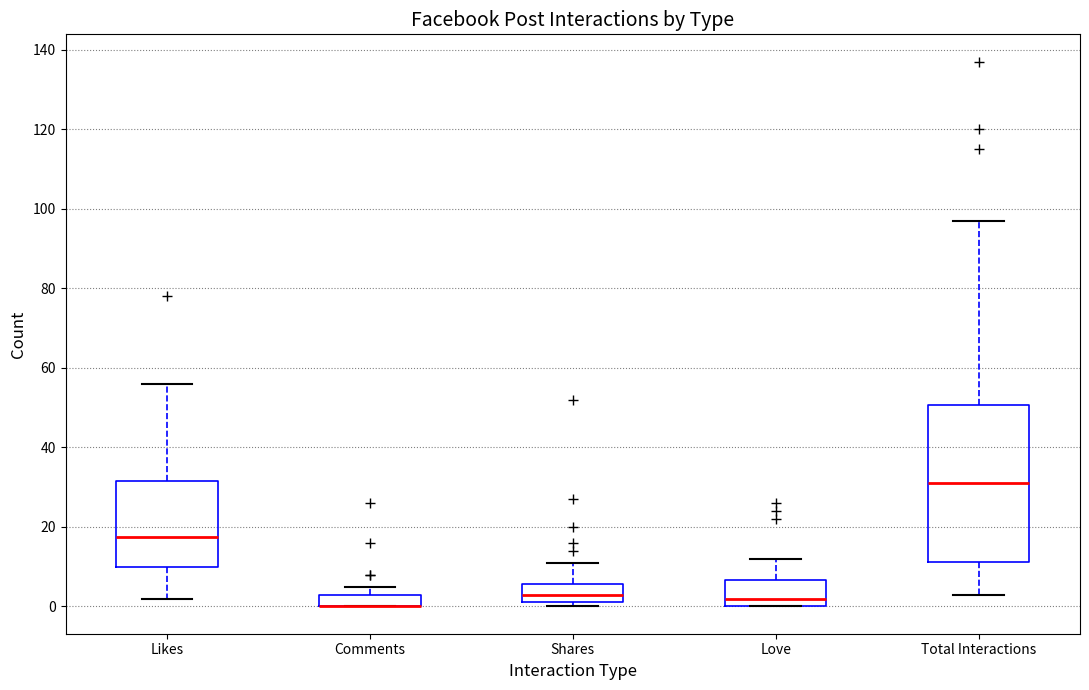

Reading left to right, read every box against the y-axis: the position of its median line, the range the box covers, and the ends of its whiskers. The values are not printed on the chart, so give them approximately, as read against the axis.

Likes: median 18, box 10 to 32, whiskers 2 to 56
Comments: median 0 (drawn on the box's lower edge), box 0 to 4, whiskers 0 to 6
Shares: median 4, box 2 to 6, whiskers 0 to 12
Love: median 2, box 0 to 6, whiskers 0 to 12
Total Interactions: median 32, box 12 to 50, whiskers 4 to 98